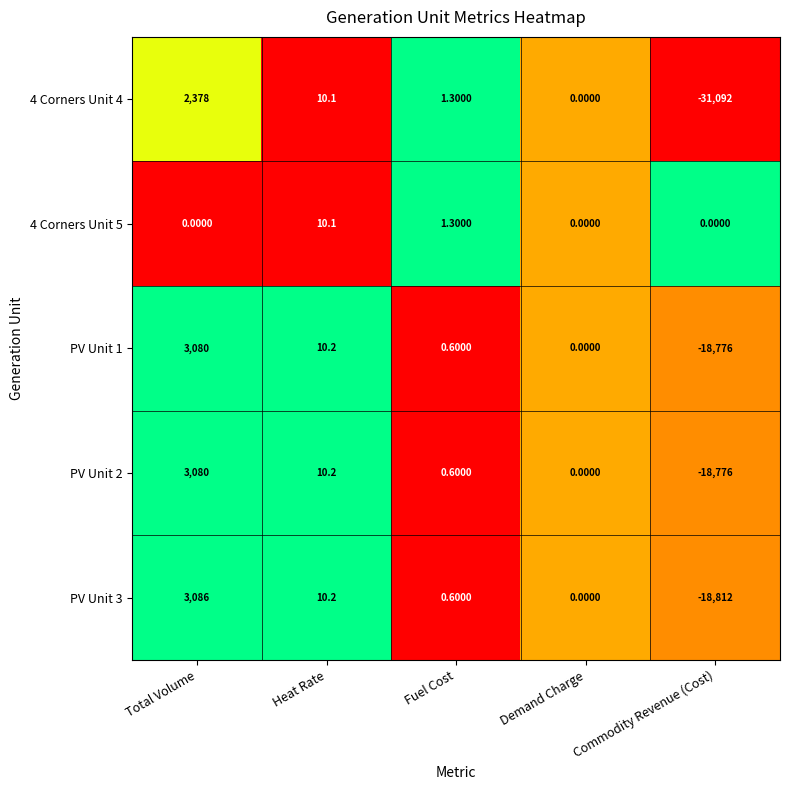

List the labels in order of PV Unit 1 value, largest first.

Total Volume, Heat Rate, Fuel Cost, Demand Charge, Commodity Revenue (Cost)